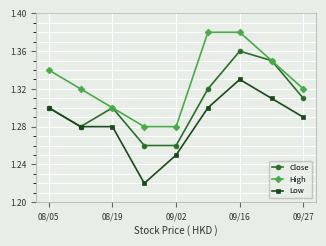

True or false: Low and High intersect in this chart.

False